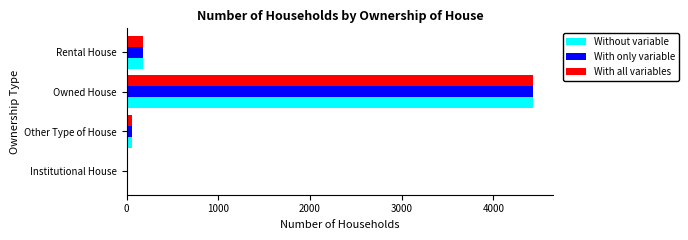

At which category is the sum across all series the highest?

Owned House